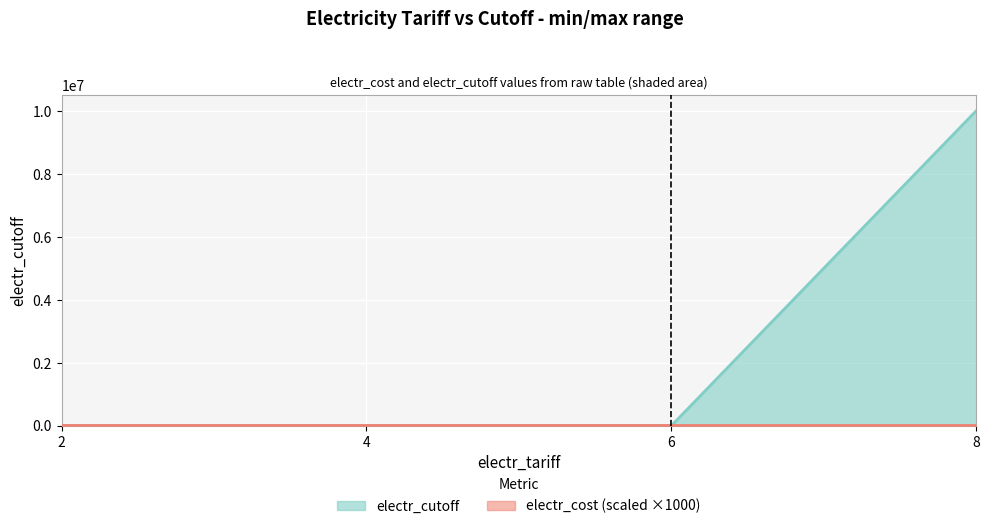

At which label does the data first exceed 300?

8